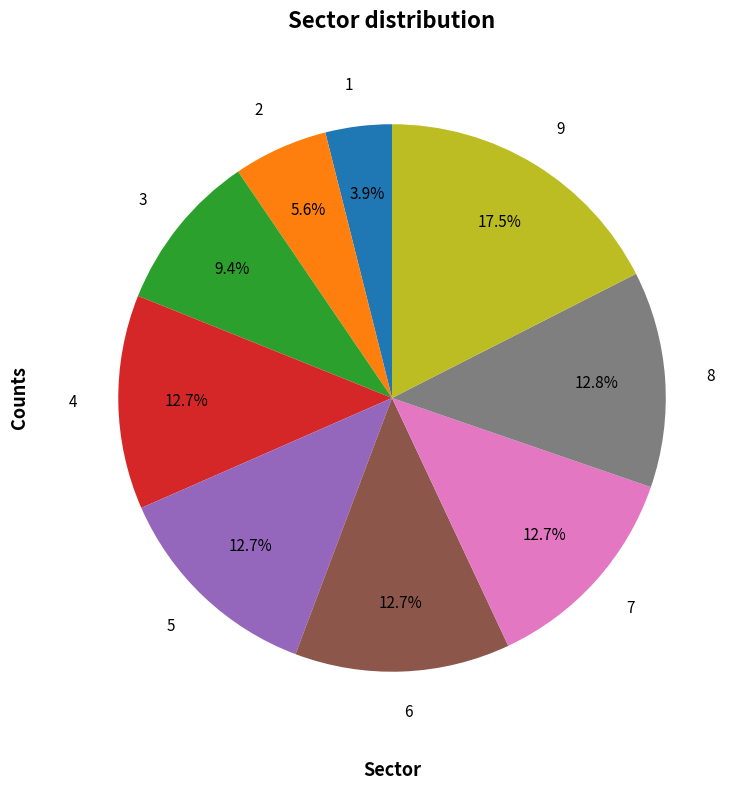

Is the sum of 8 and 5 greater than half?

No